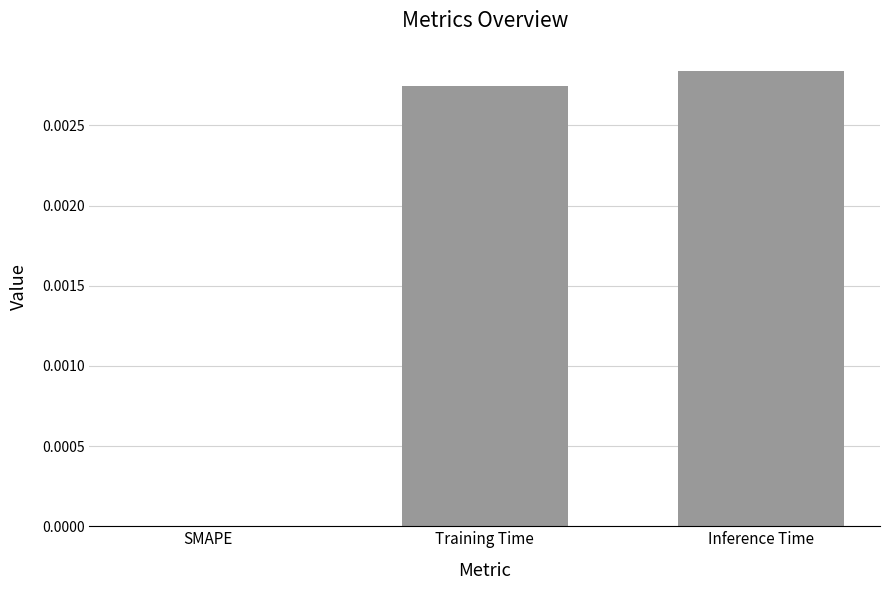

How many categories are shown in the chart?

3